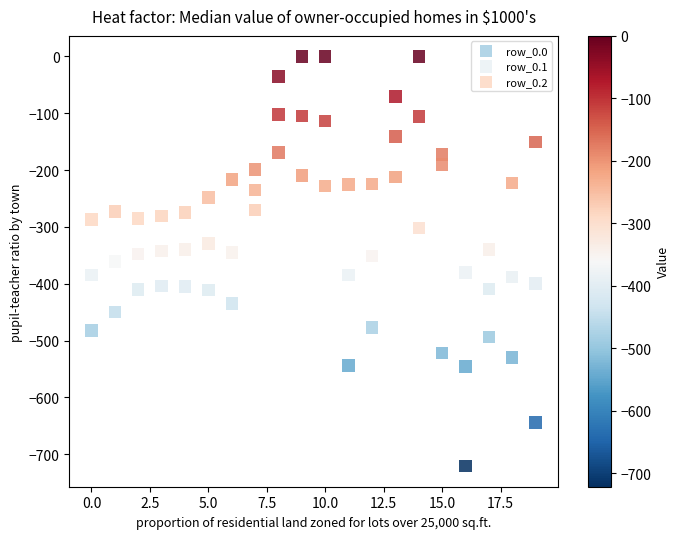

Which series reaches the maximum Y coordinate?

row_0.0